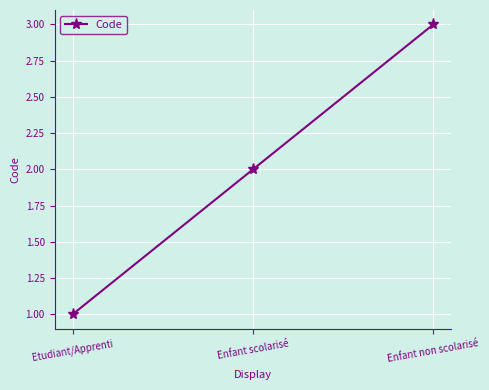

What is the label of the 1st point from the left?

Etudiant/Apprenti